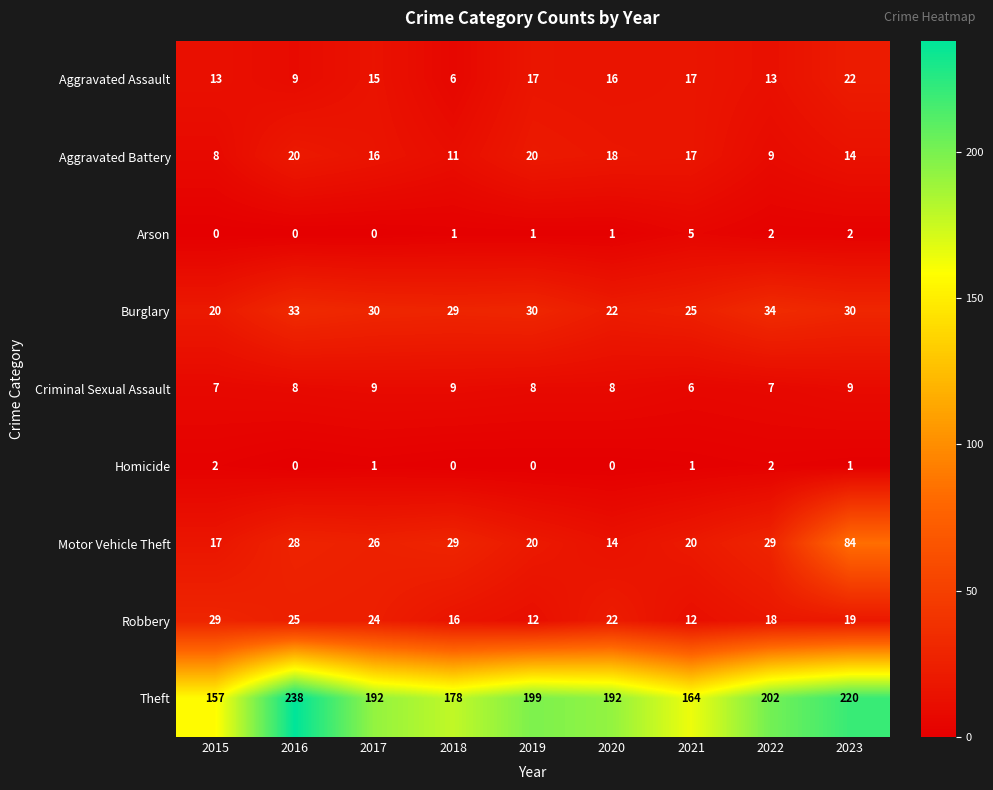

True or false: Theft has a value of 72 at 2016.

False